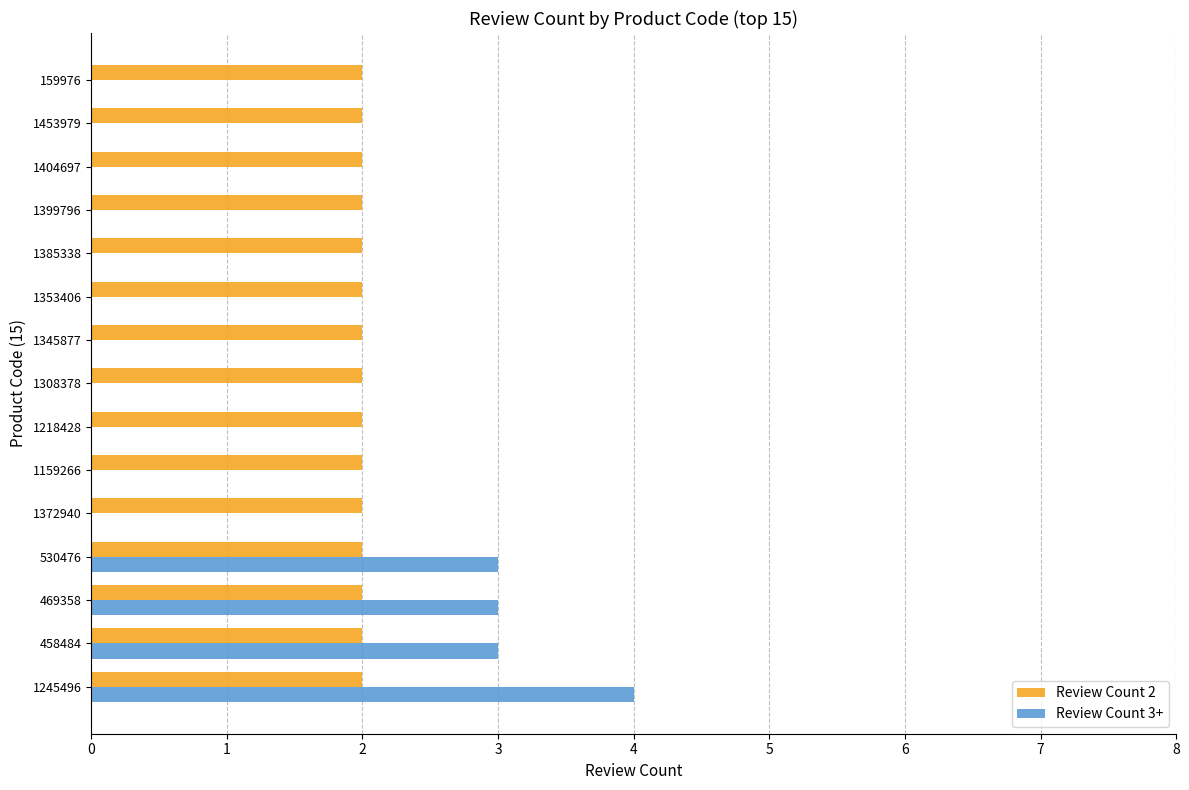

What is the total value across all series at 469358?

5